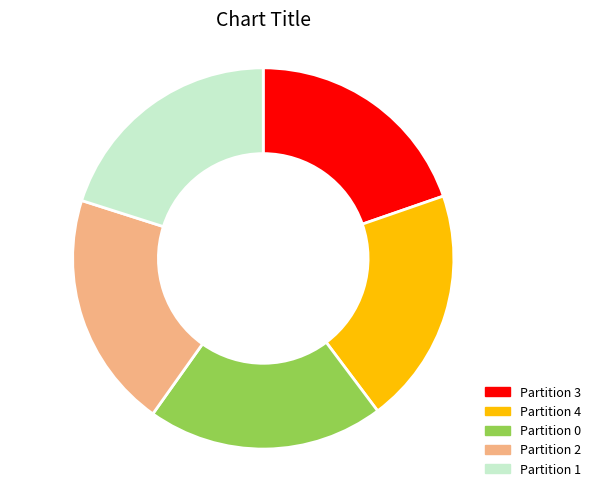

Is there a majority slice in this chart?

No